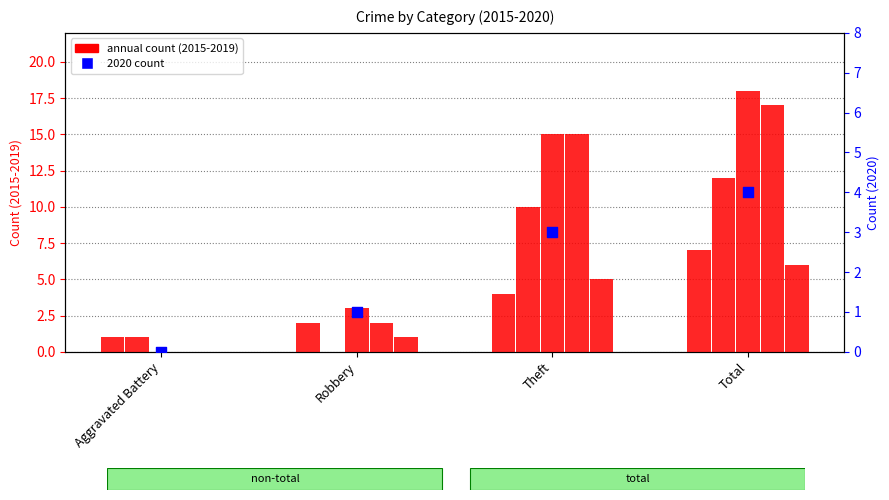

Which has a higher value, Theft or Aggravated Battery?

Theft